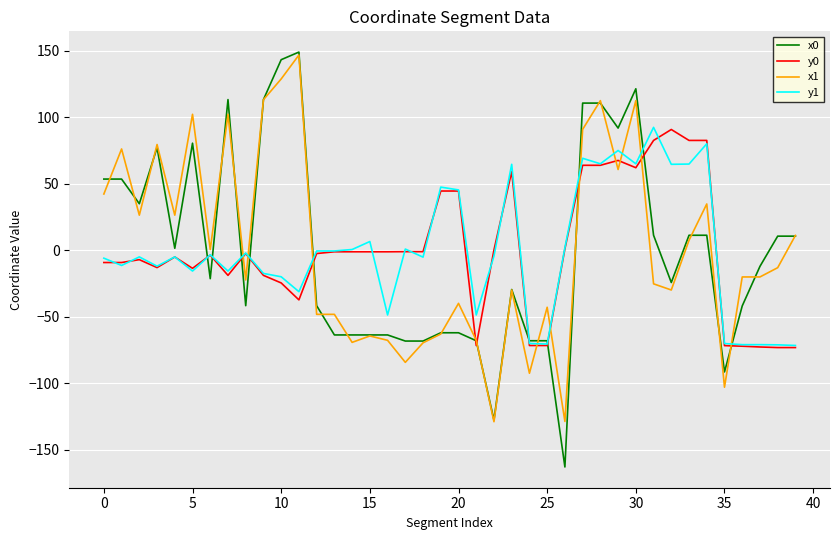

After their last crossing, which series has the higher values: y0 or x0?

x0